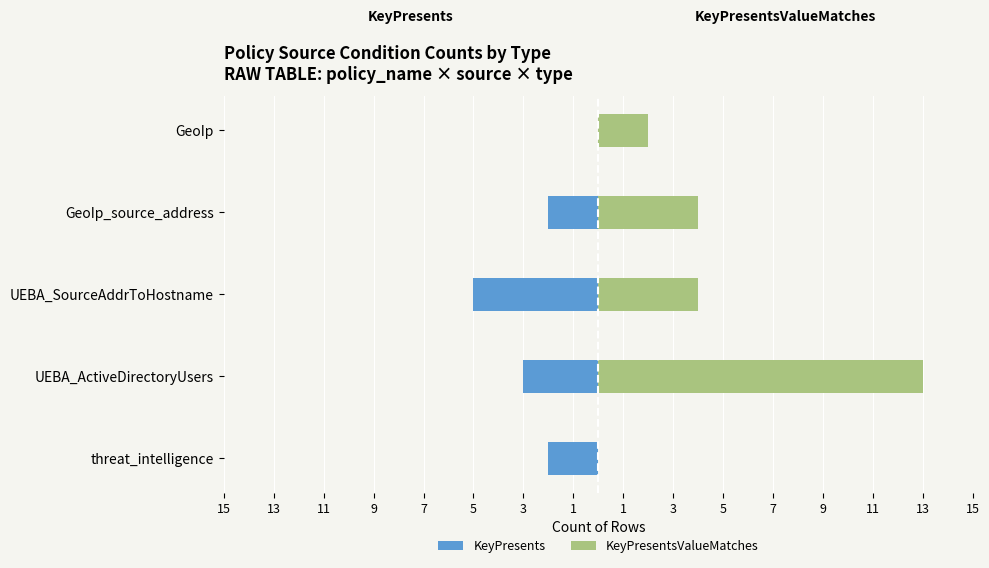

How many distinct data groups are displayed?

2